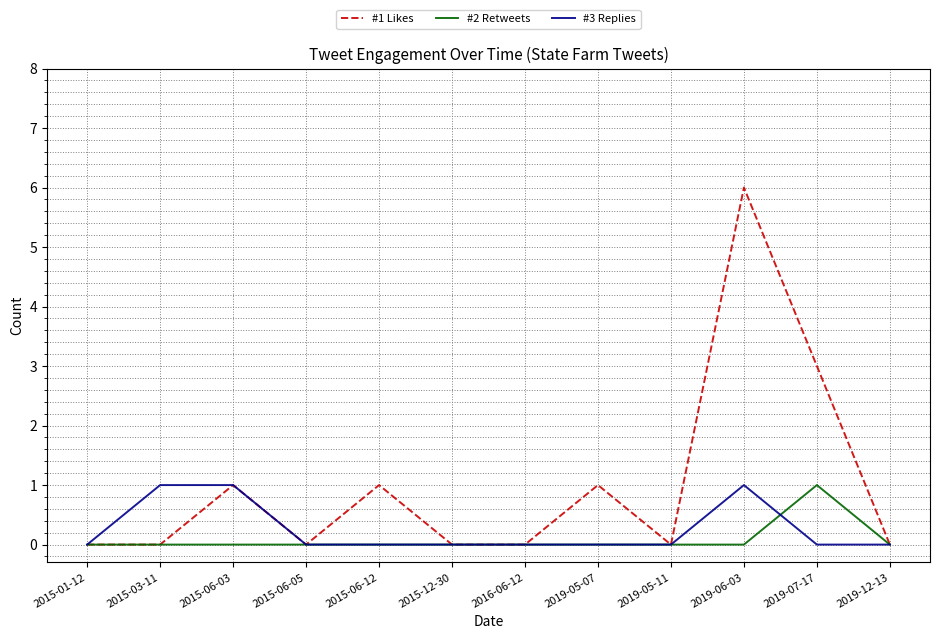

At which category is the sum across all series the highest?

2019-06-03